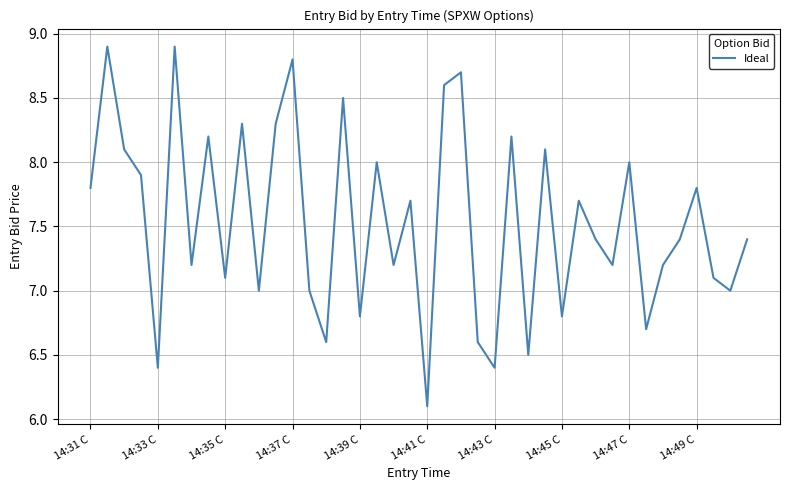

What is the greatest value displayed?

8.9